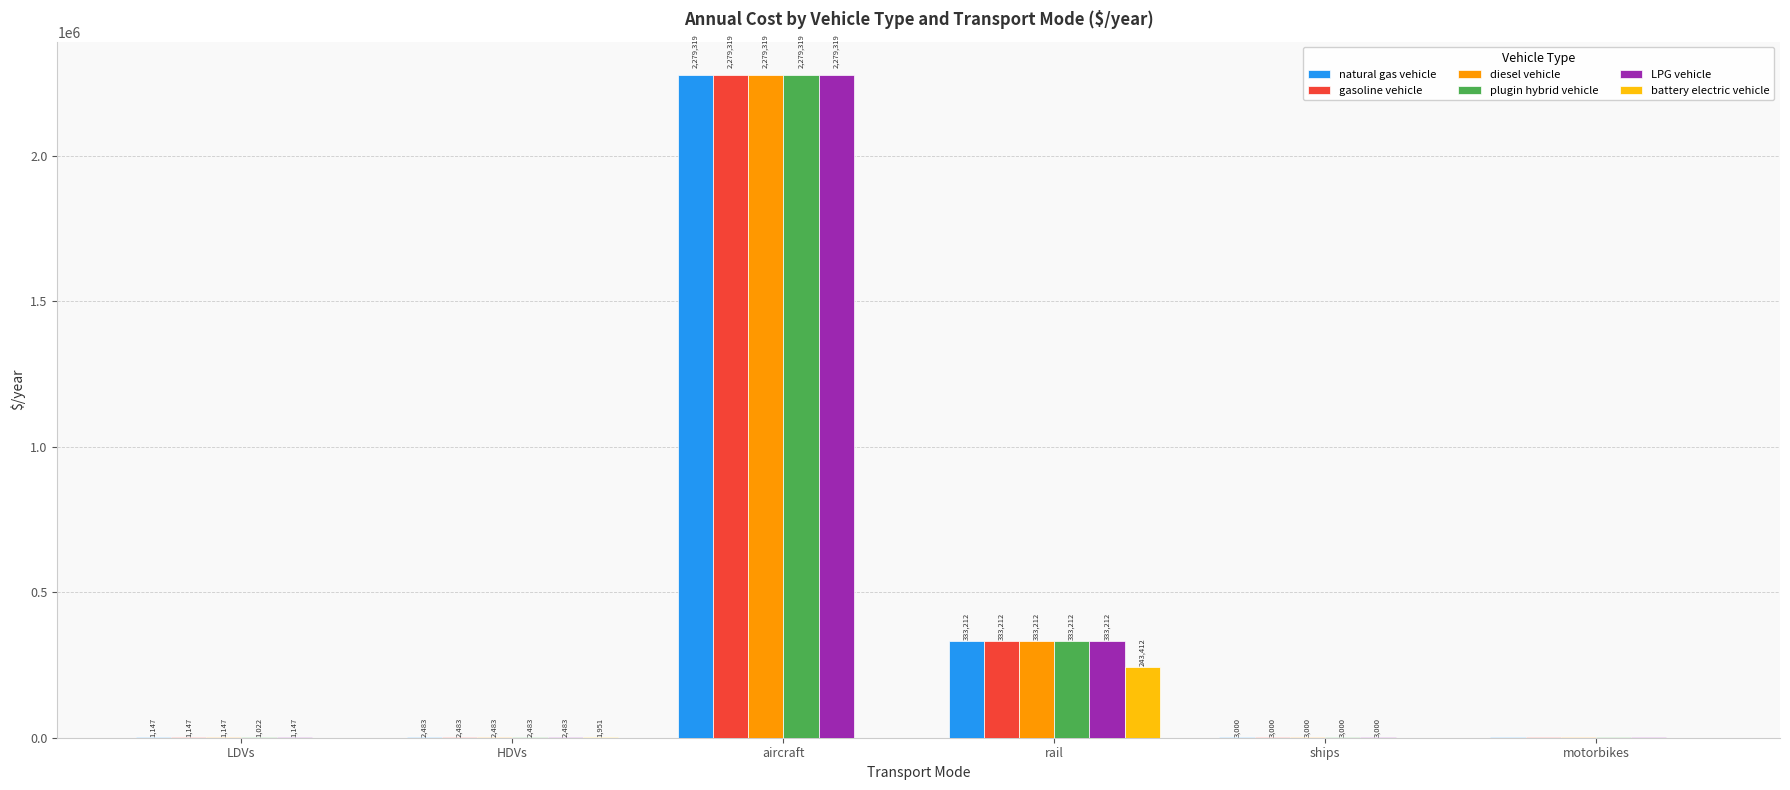

What is the greatest value displayed?

2279319.0